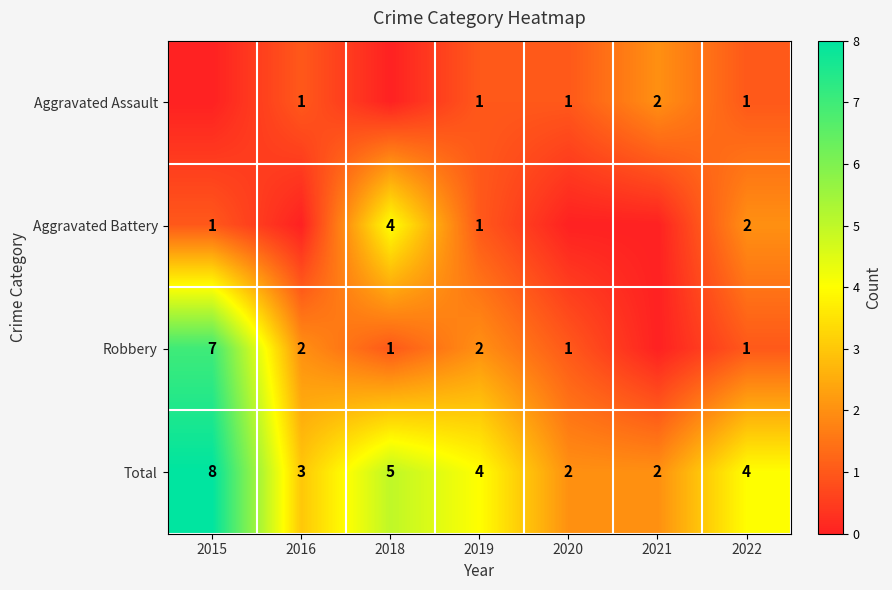

Count the Total values in the range 2 to 5.

6